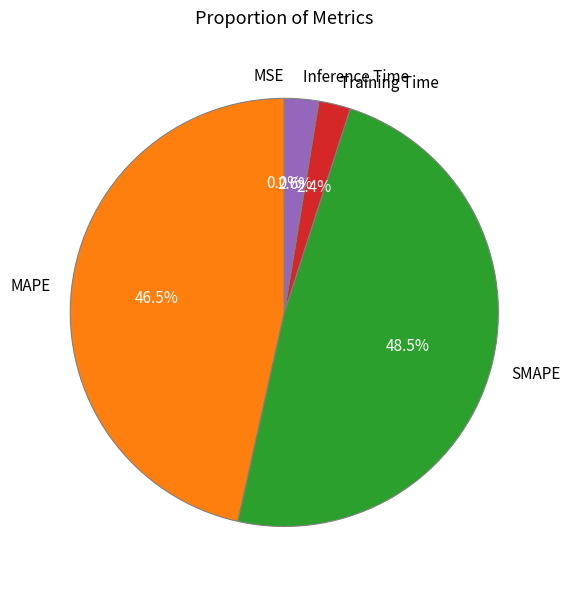

Is it true that MAPE is 40% of the pie?

False